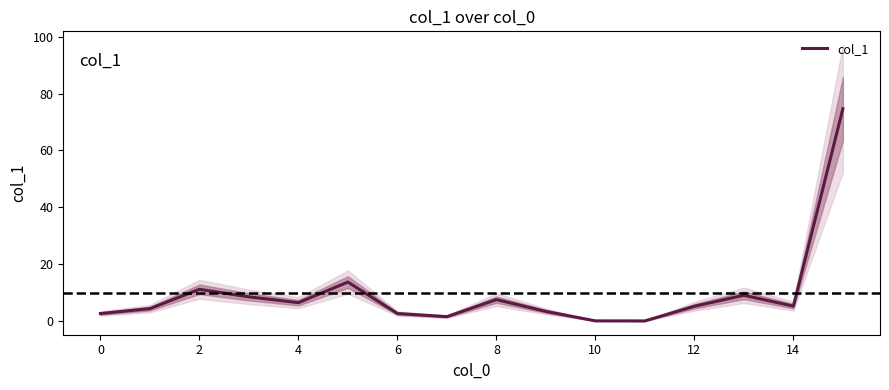

Which category has the lowest value across all series?

11